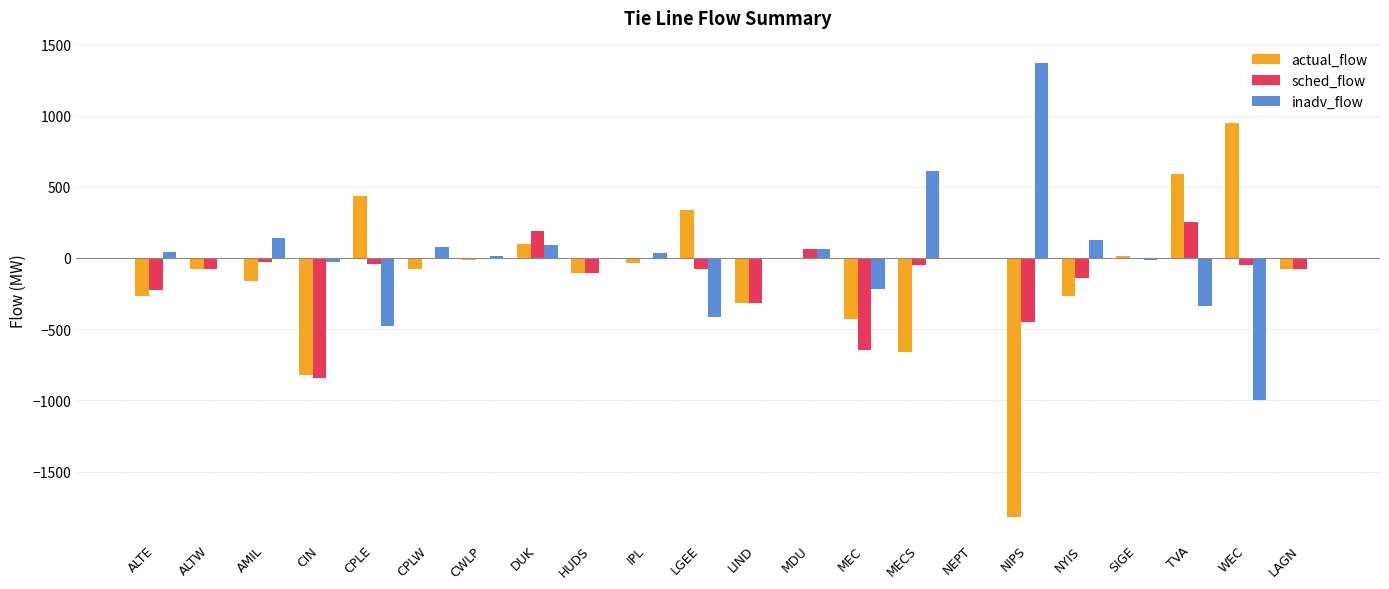

How many data points in sched_flow are above -50?

10